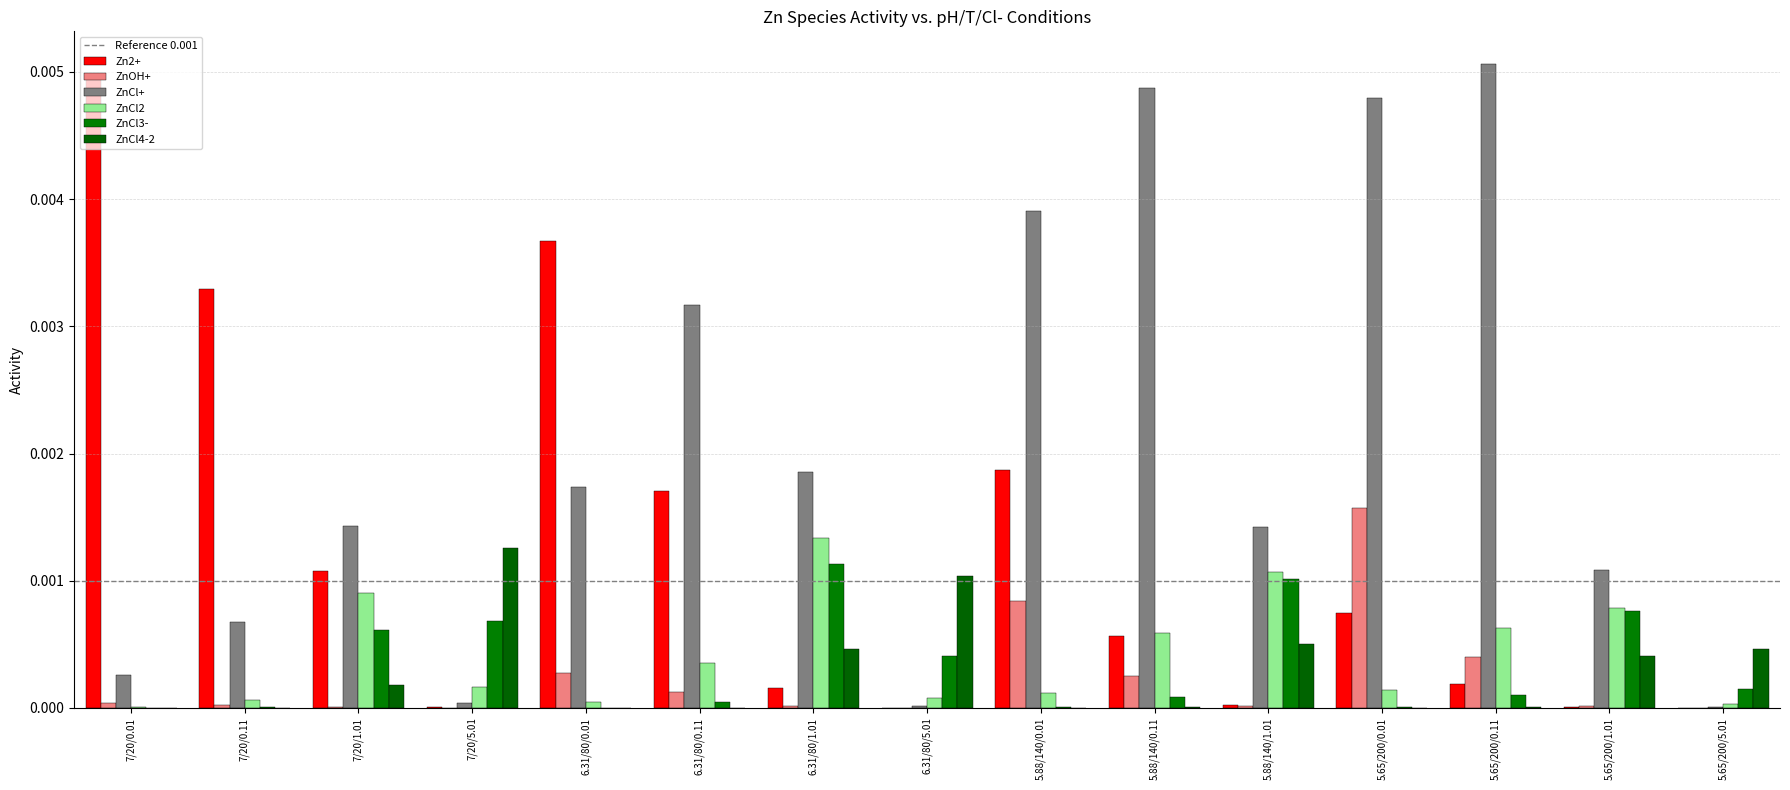

What is the label of the 12th bar from the left?

5.65/200/0.01